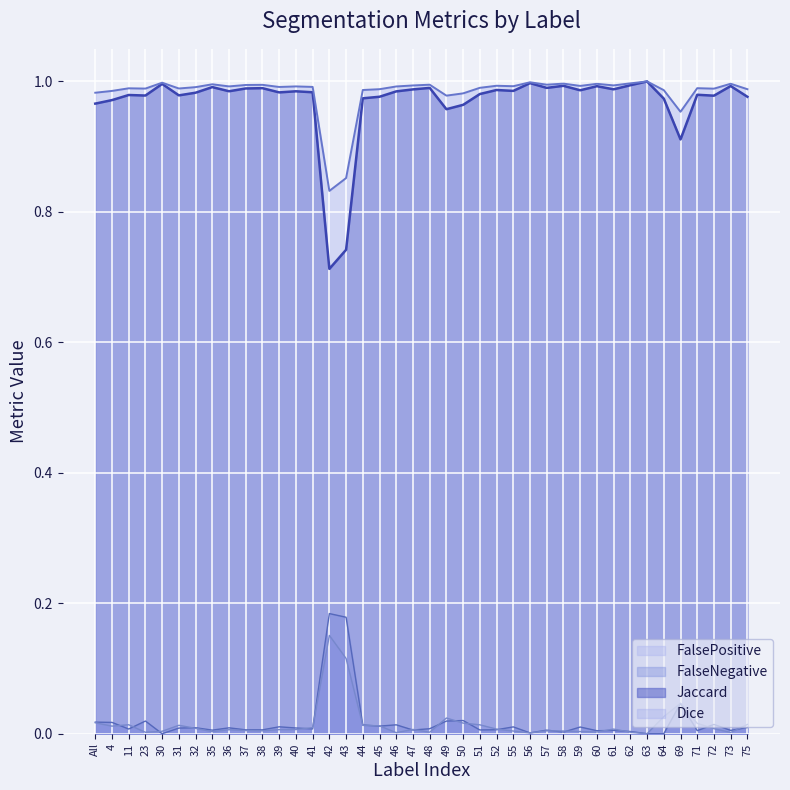

True or false: FalseNegative has more than 1 points higher than both neighbors.

True